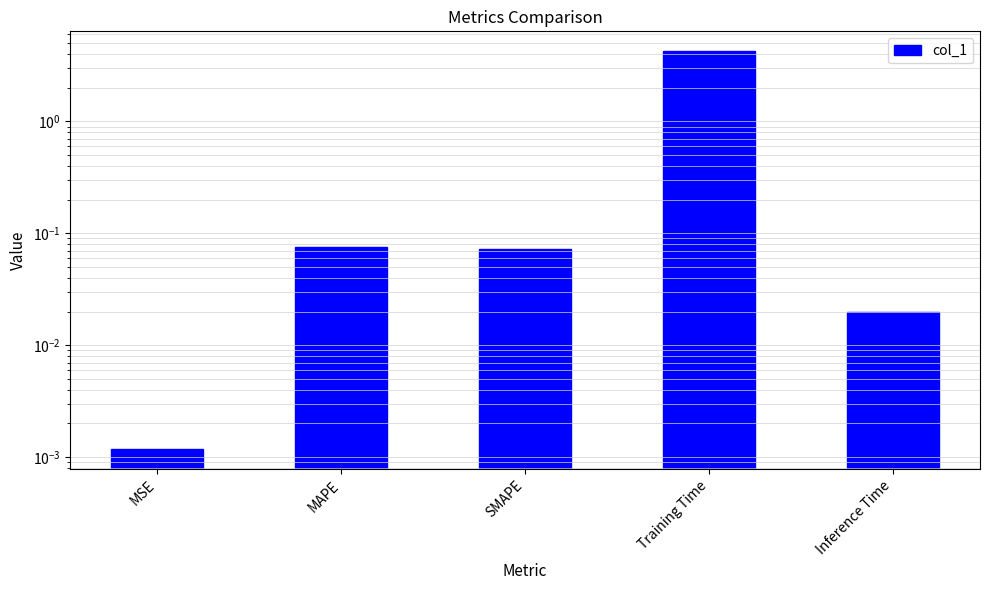

What is the greatest value displayed?

4.2